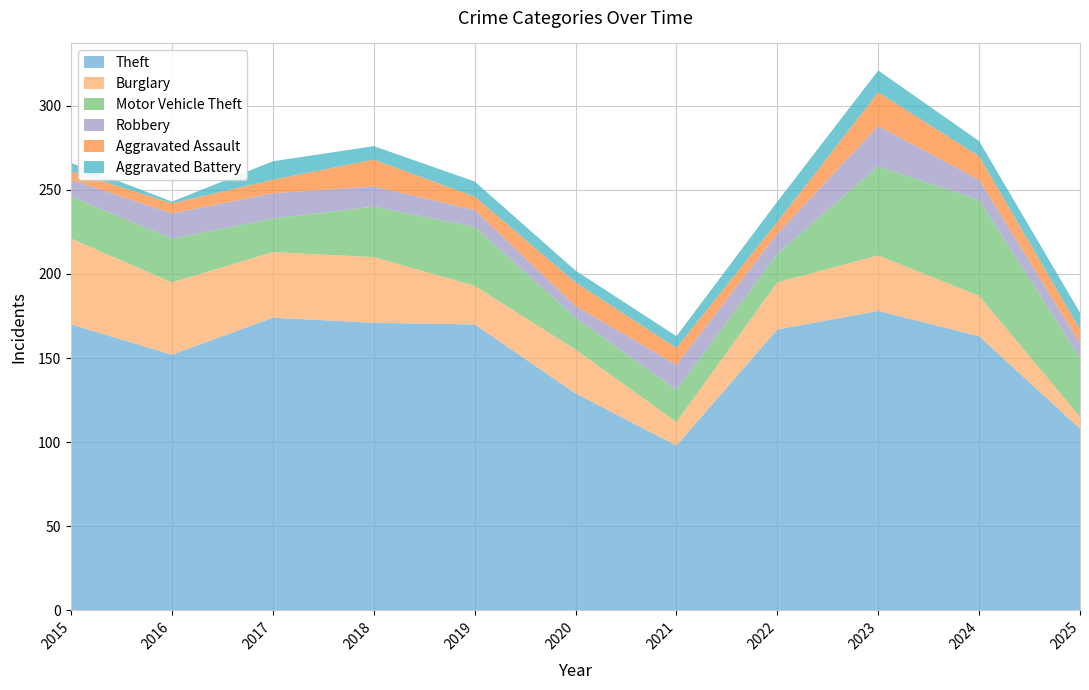

Reading left to right, list all the values displayed in this chart.

Theft: 2015=170	2016=152	2017=174	2018=171	2019=170	2020=129	2021=98	2022=167	2023=178	2024=163	2025=108
Burglary: 2015=51	2016=43	2017=39	2018=39	2019=23	2020=26	2021=14	2022=28	2023=33	2024=24	2025=7
Motor Vehicle Theft: 2015=25	2016=26	2017=20	2018=30	2019=35	2020=19	2021=19	2022=17	2023=53	2024=57	2025=35
Robbery: 2015=10	2016=15	2017=15	2018=12	2019=10	2020=7	2021=15	2022=12	2023=24	2024=12	2025=9
Aggravated Assault: 2015=5	2016=6	2017=8	2018=16	2019=8	2020=14	2021=10	2022=7	2023=20	2024=14	2025=8
Aggravated Battery: 2015=5	2016=1	2017=11	2018=8	2019=9	2020=7	2021=7	2022=12	2023=13	2024=9	2025=10